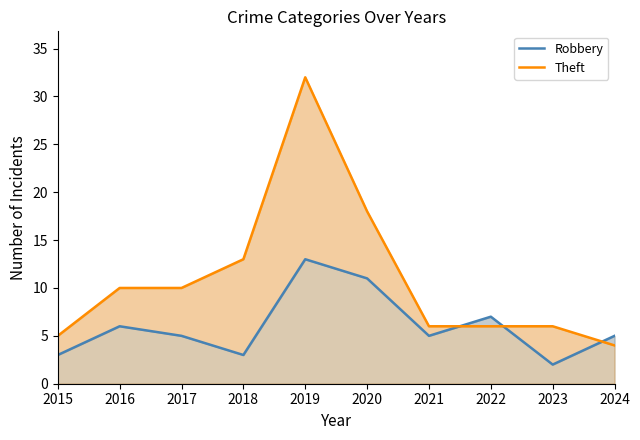

Is it true that Theft equals 19 at 2019?

False